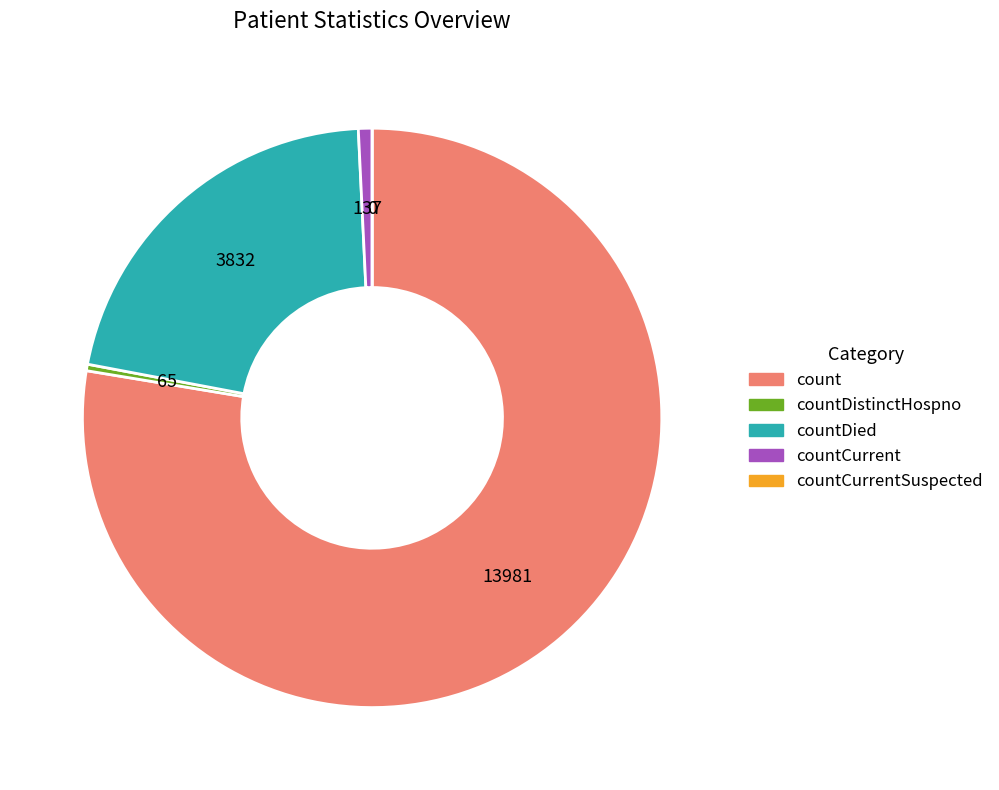

The countCurrent slice represents 11% of the pie. True or false?

False